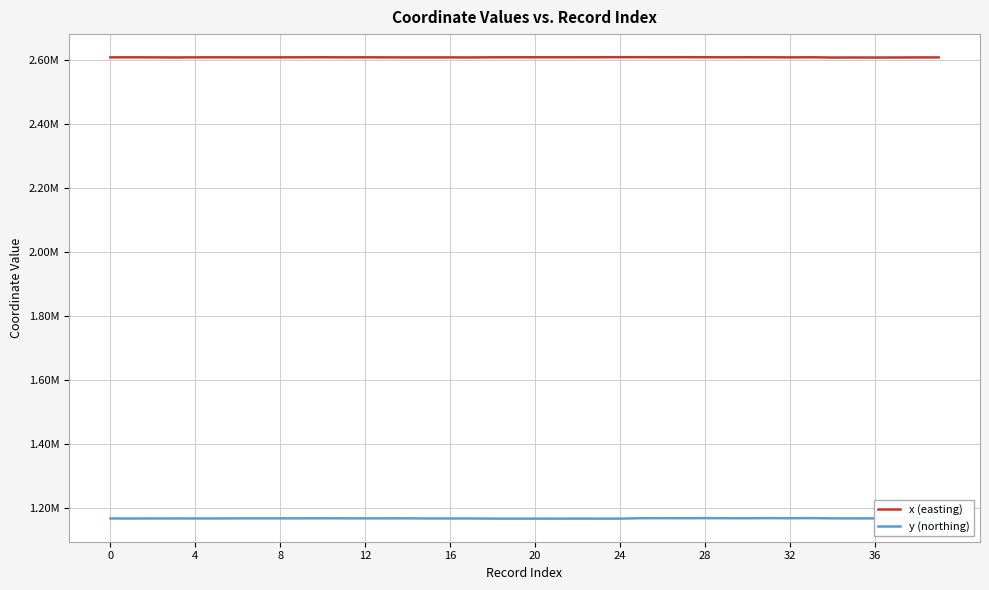

List the series in order of their peak value, lowest first.

y (northing), x (easting)